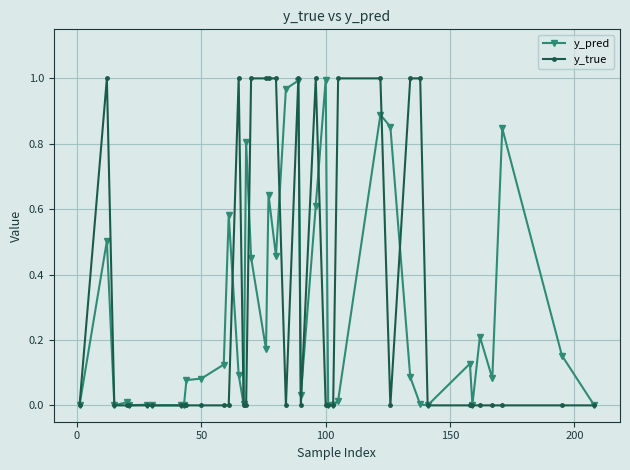

Which series has the largest range (max minus min)?

y_true